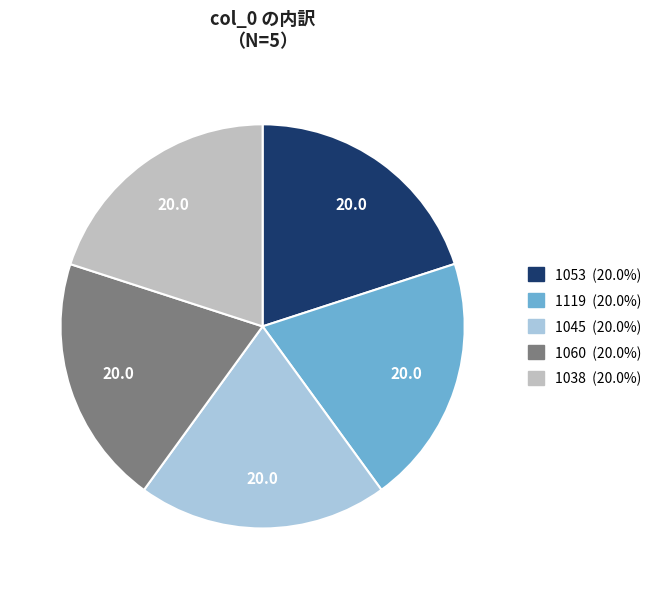

Do 1045 and 1038 together represent more than half of the pie?

No